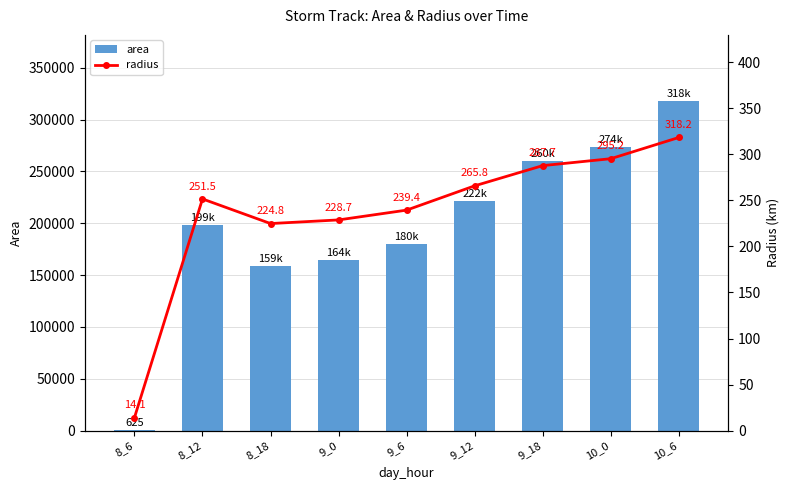

What are all the series names shown in the legend?

area, radius